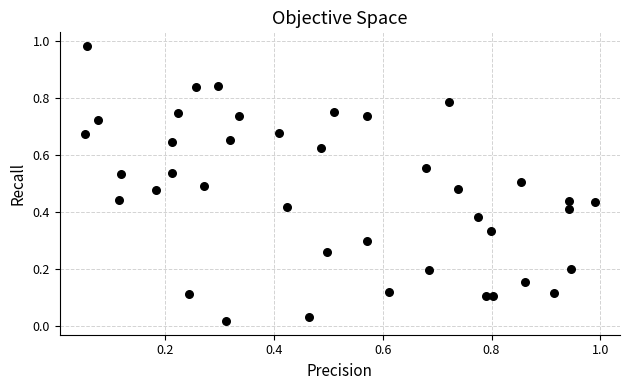

What is the range of X values (max minus min)?

0.9